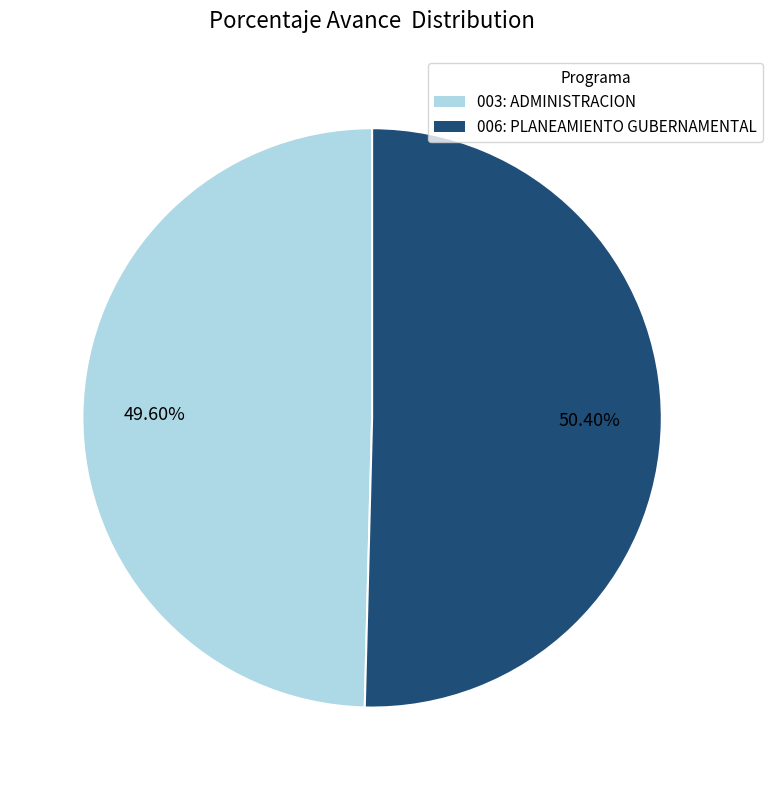

Which category accounts for the majority?

006: PLANEAMIENTO GUBERNAMENTAL